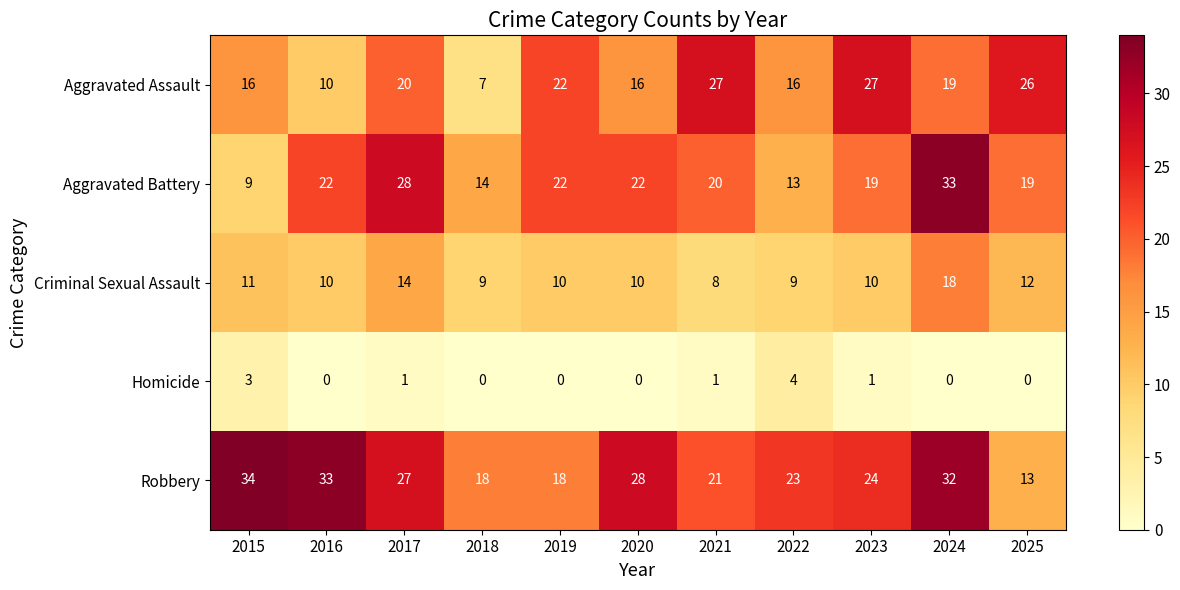

Count the number of data series in this chart.

5